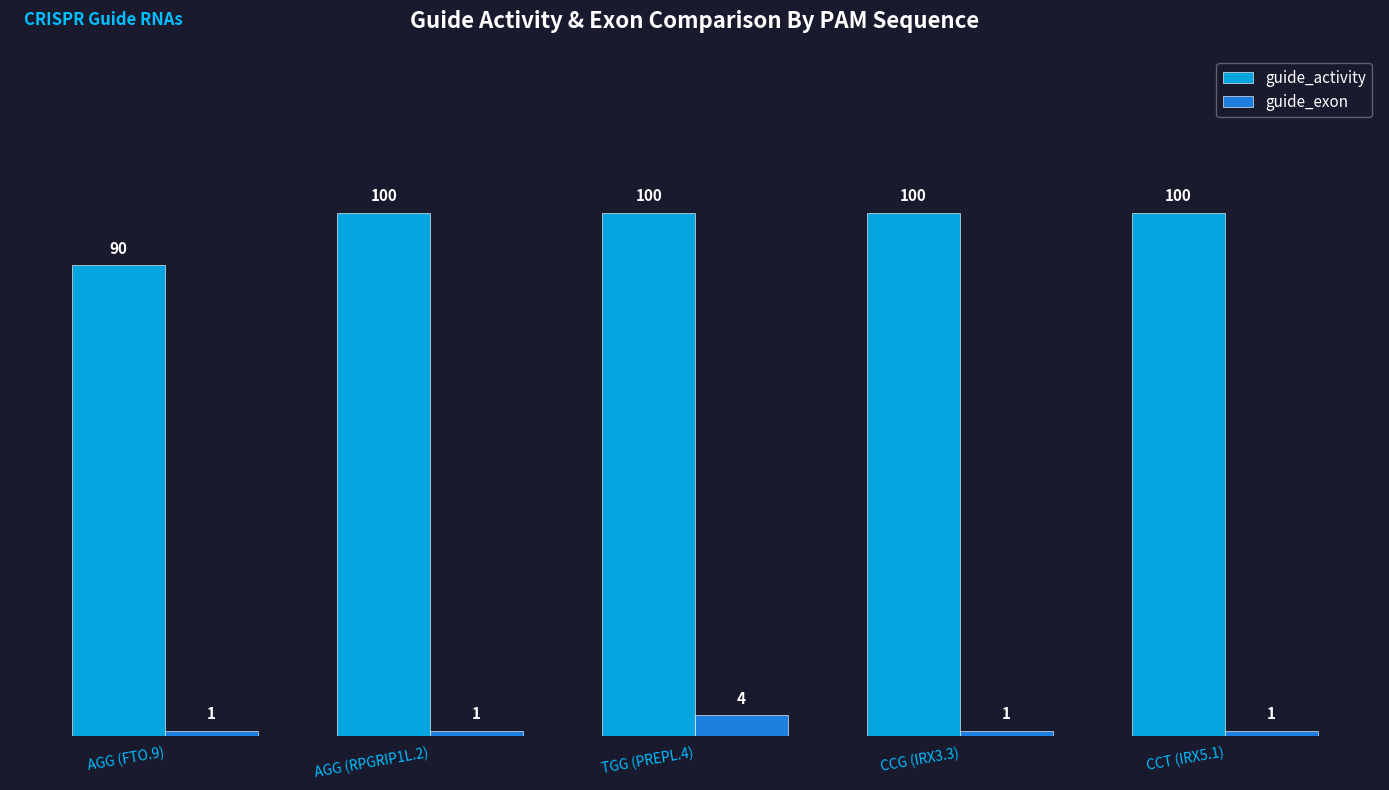

What is the smallest value displayed?

1